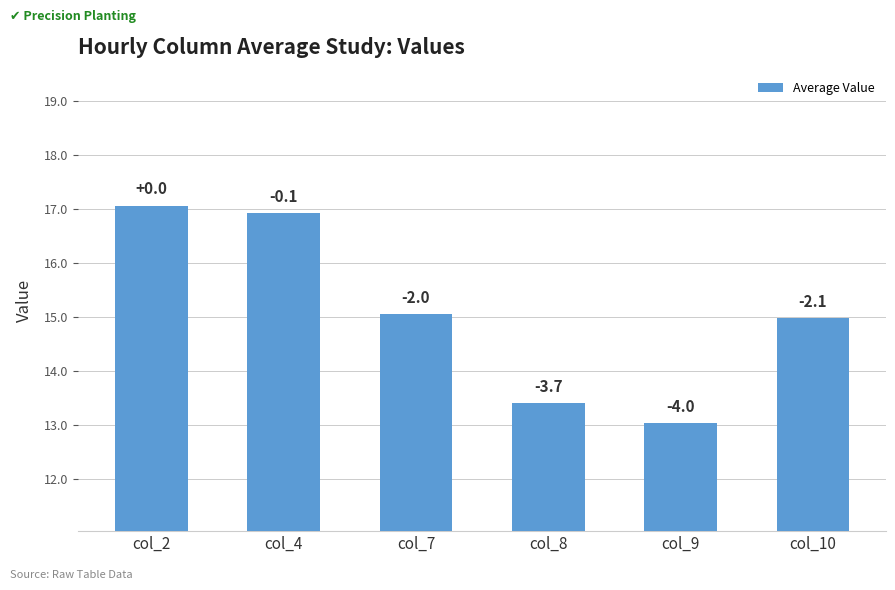

At which category does the chart reach its peak across all series?

col_2